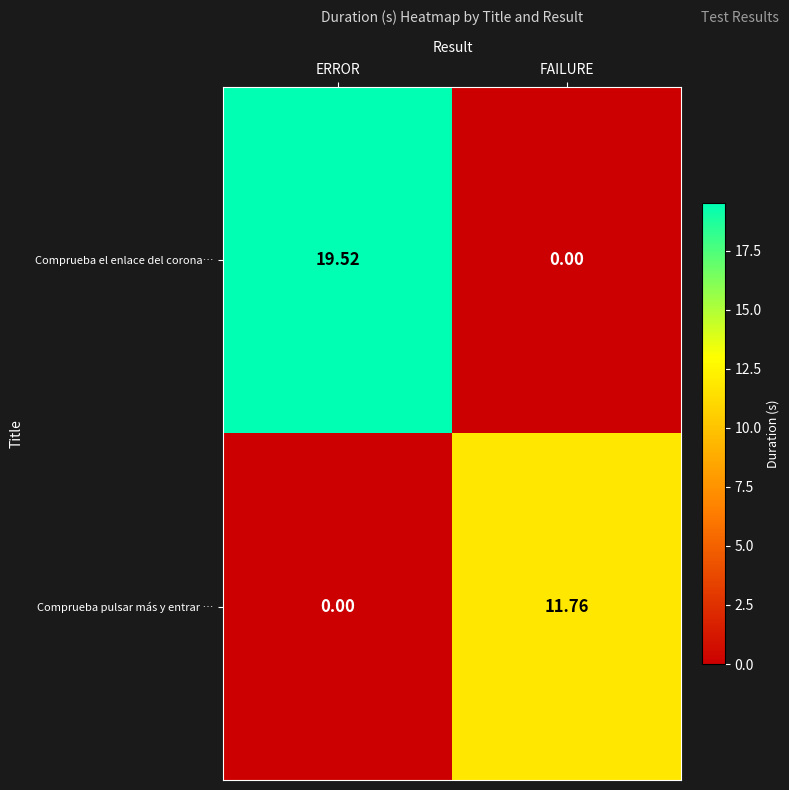

Where is Comprueba el enlace del corona… nearest to the value 9?

FAILURE